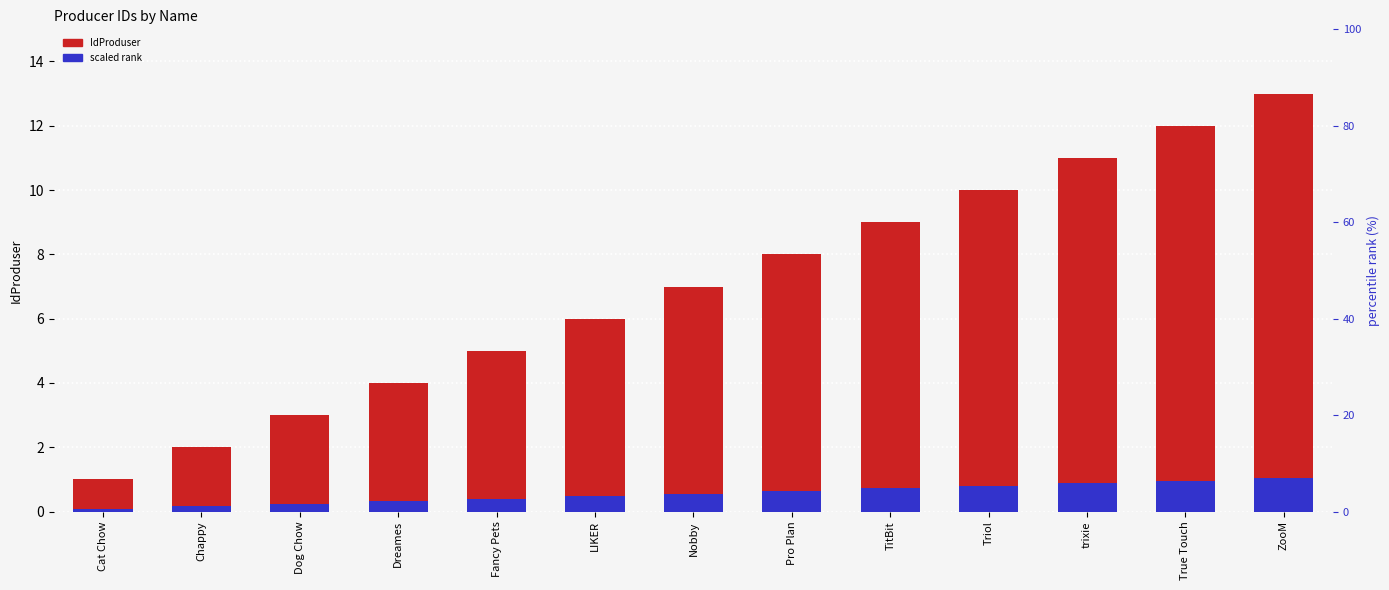

At which label is IdProduser closest to 7?

Nobby